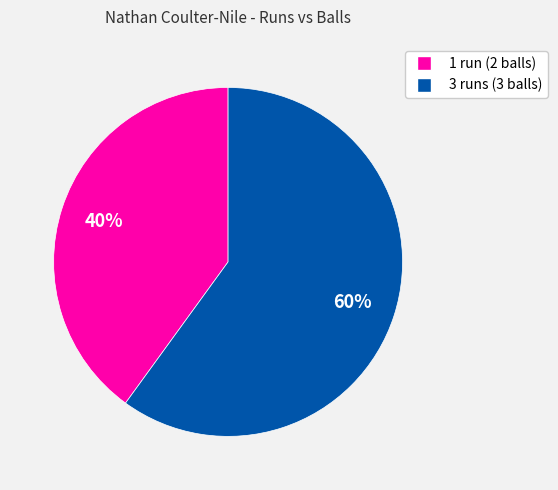

Is there any slice that represents more than half of the pie?

Yes